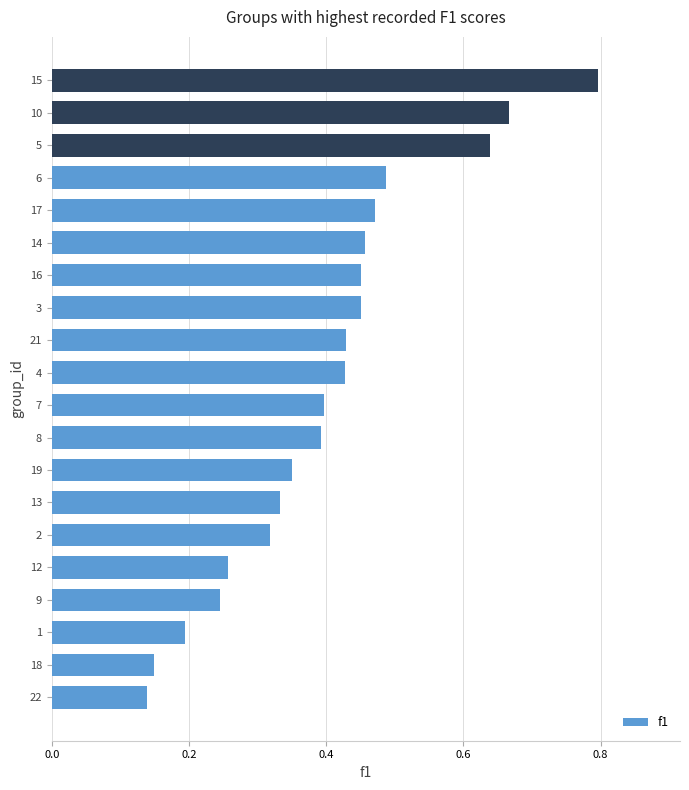

The value at 1 is 0.3. True or false?

False